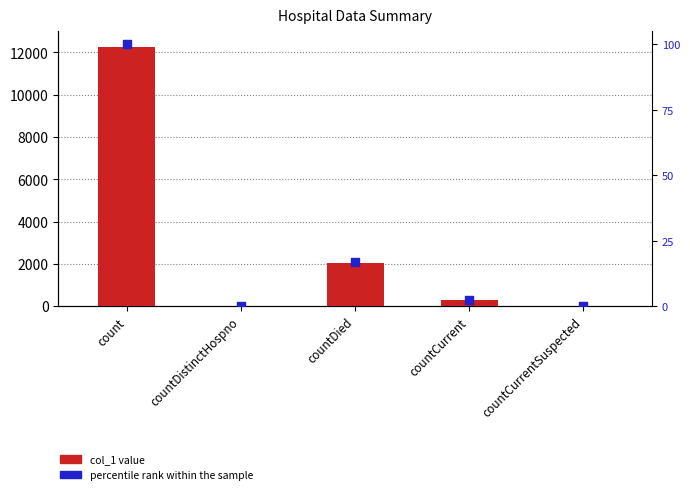

Which series has the largest total across all categories?

col_1